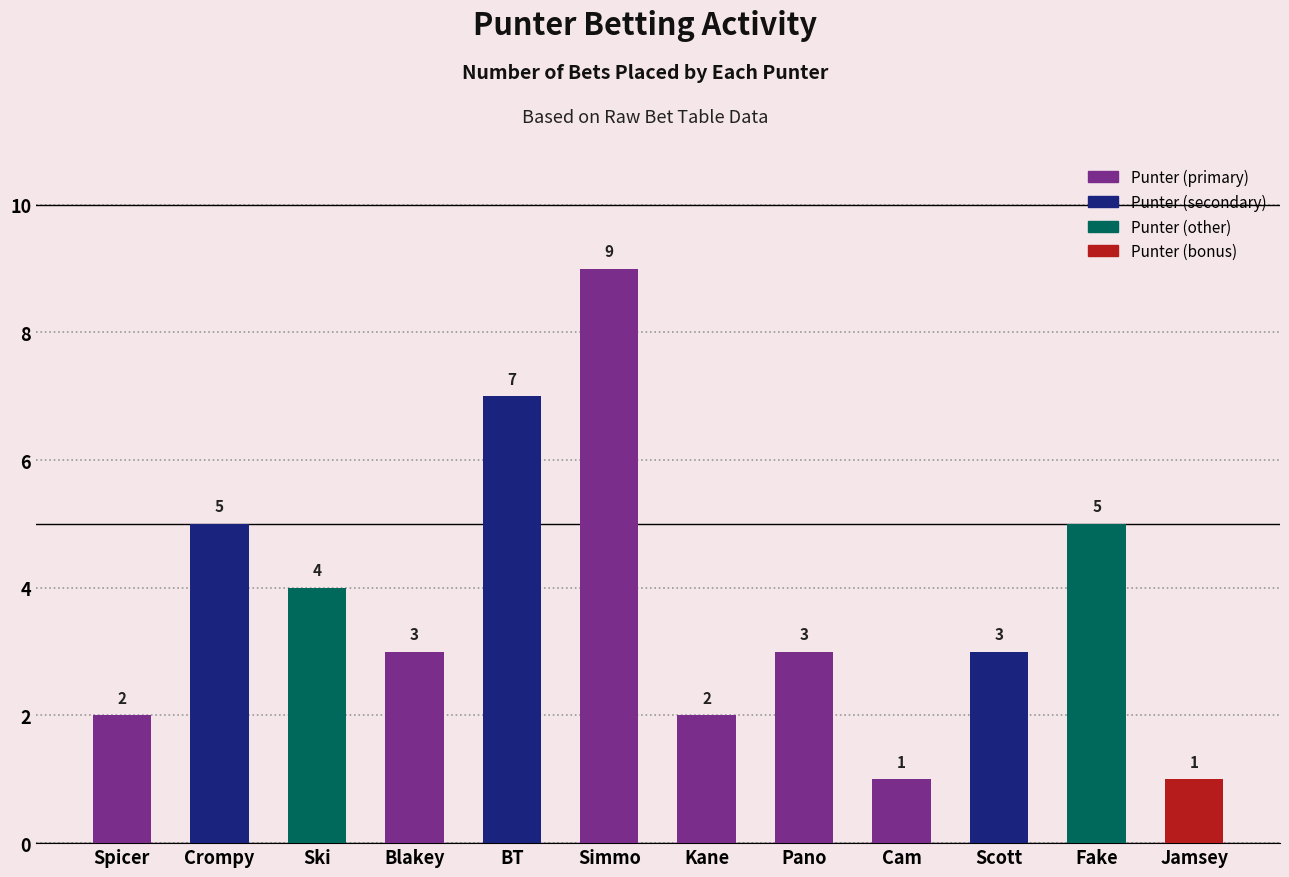

What is the value of the 6th bar from the left?

9